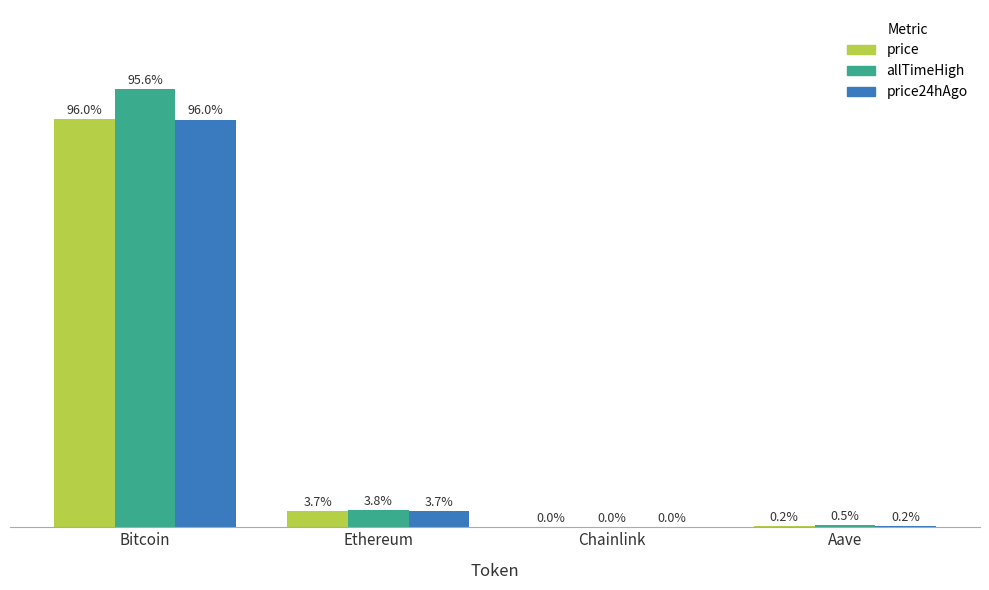

What are all the series names shown in the legend?

price, allTimeHigh, price24hAgo